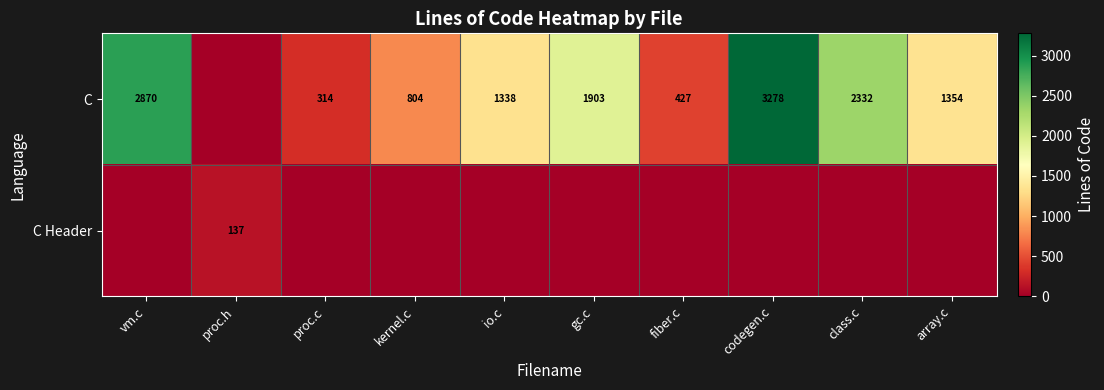

Which has a higher value, fiber.c or kernel.c?

kernel.c